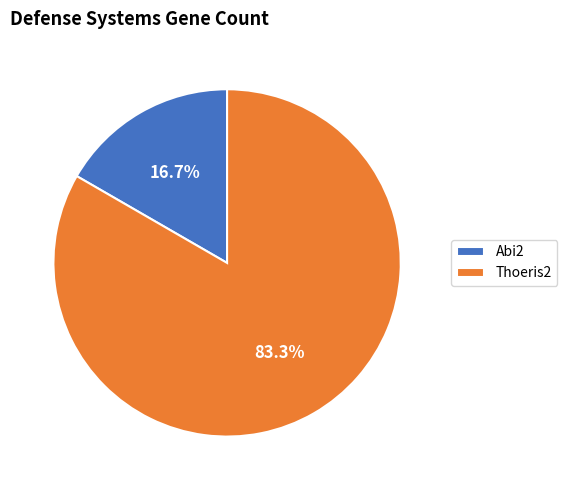

Which has a higher value, Thoeris2 or Abi2?

Thoeris2